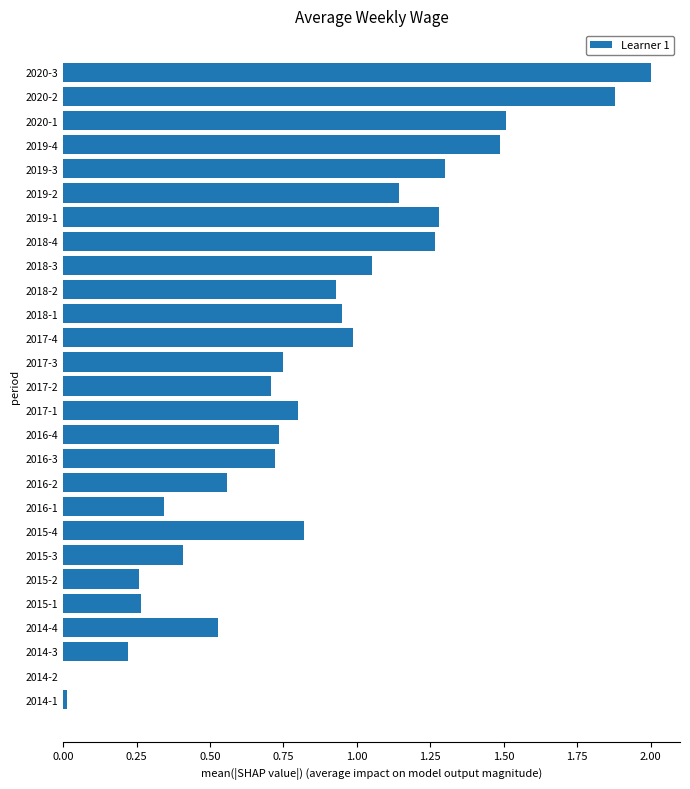

At which label is the value closest to 1?

2017-4